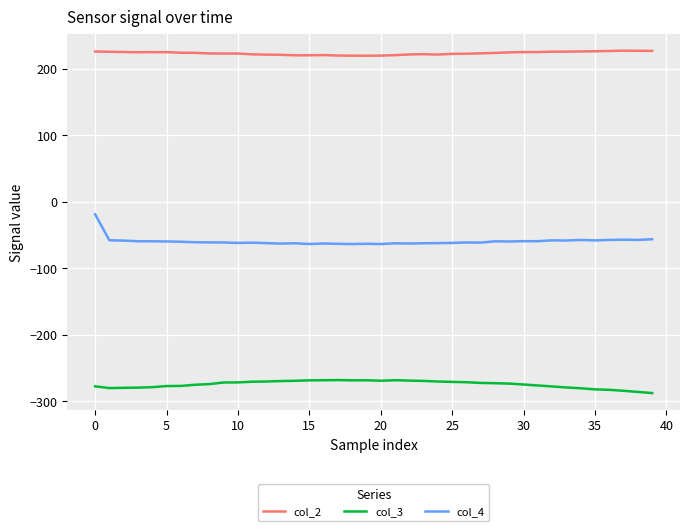

Rank the series by their maximum value, from highest to lowest.

col_2, col_4, col_3